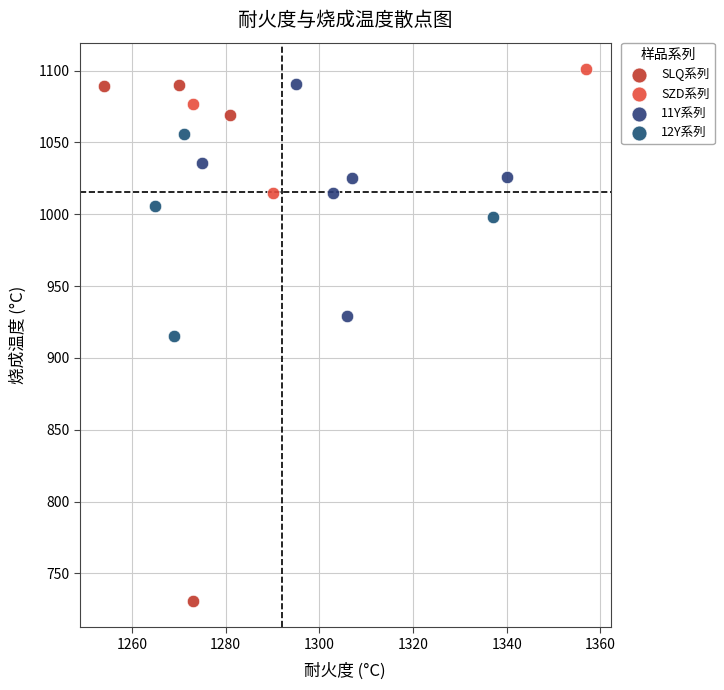

What are all the series names shown in the legend?

SLQ系列, SZD系列, 11Y系列, 12Y系列